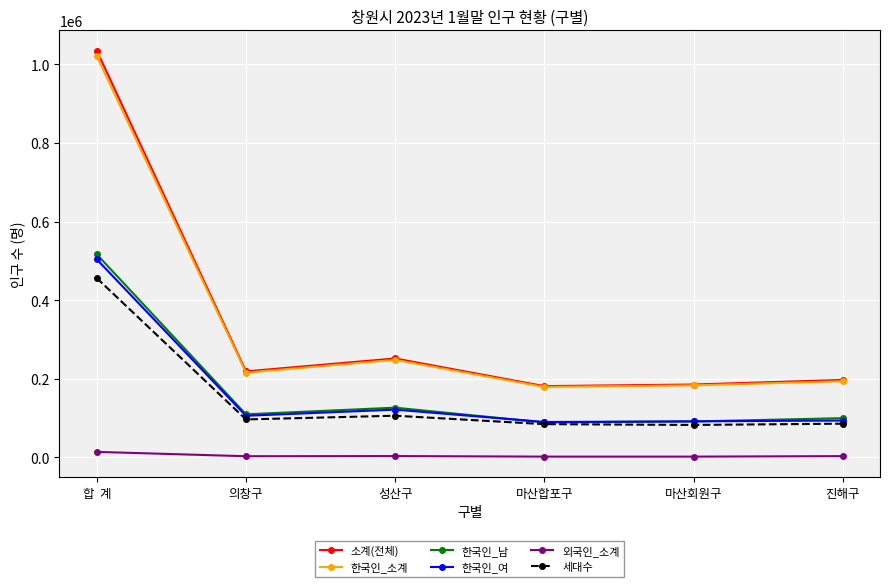

The 세대수 series shows 22275 at 의창구. True or false?

False